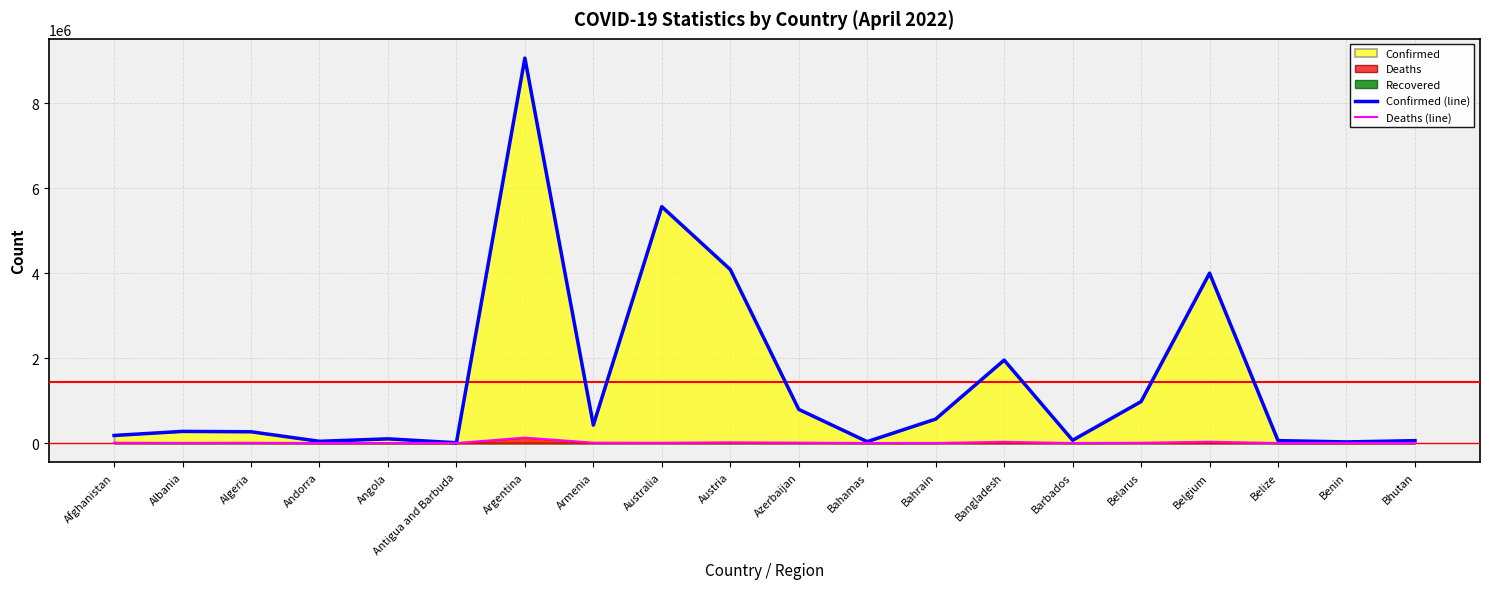

Does the chart have visible grid lines?

Yes